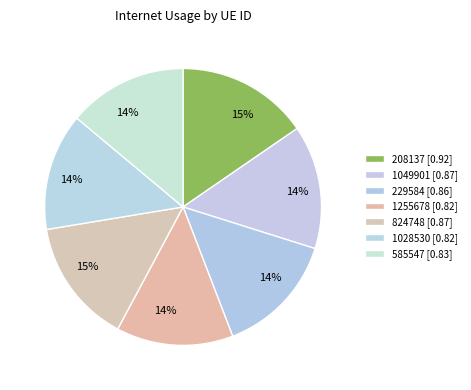

Rank the categories by value from lowest to highest.

1255678, 1028530, 585547, 229584, 1049901, 824748, 208137